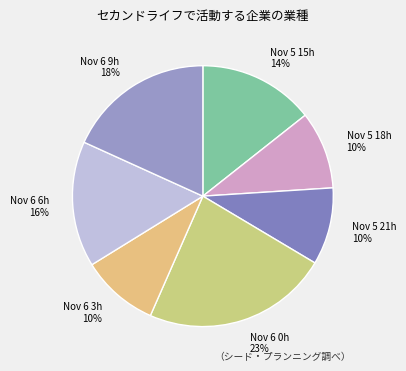

Which slice is the largest?

Nov 6 0h